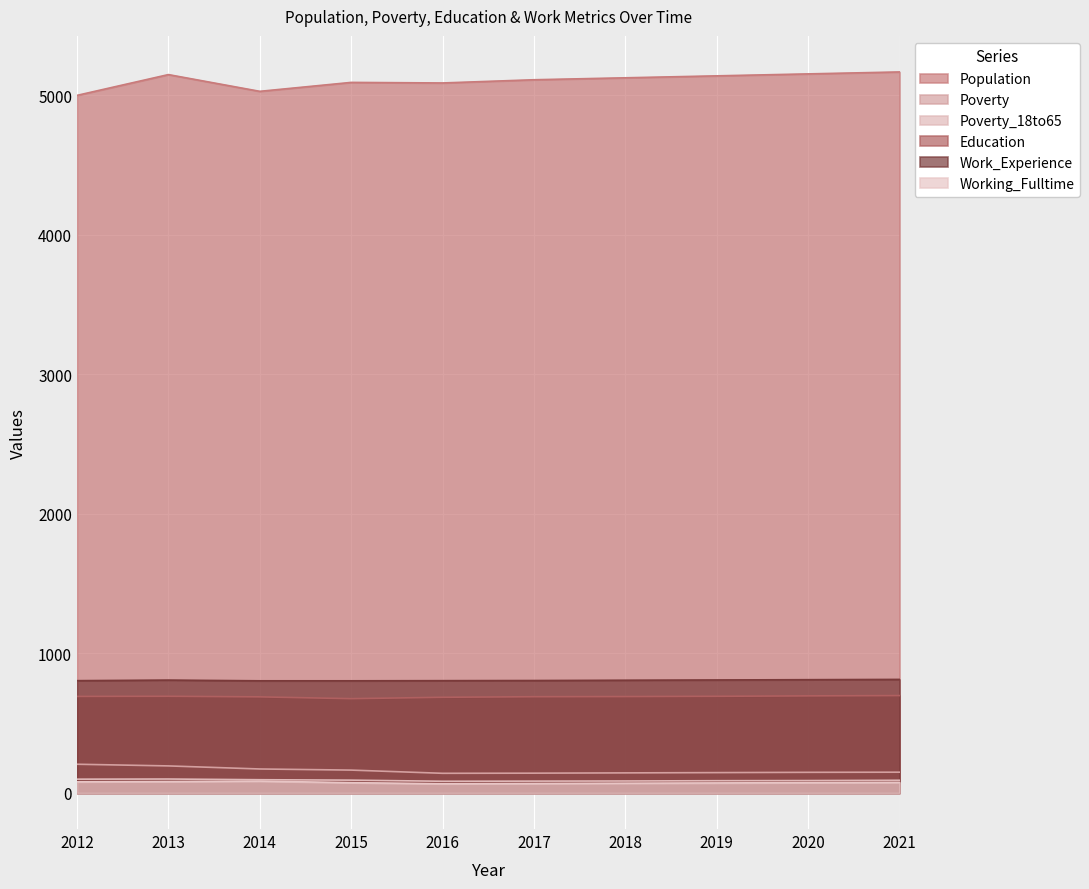

Which series has the largest total across all categories?

Population